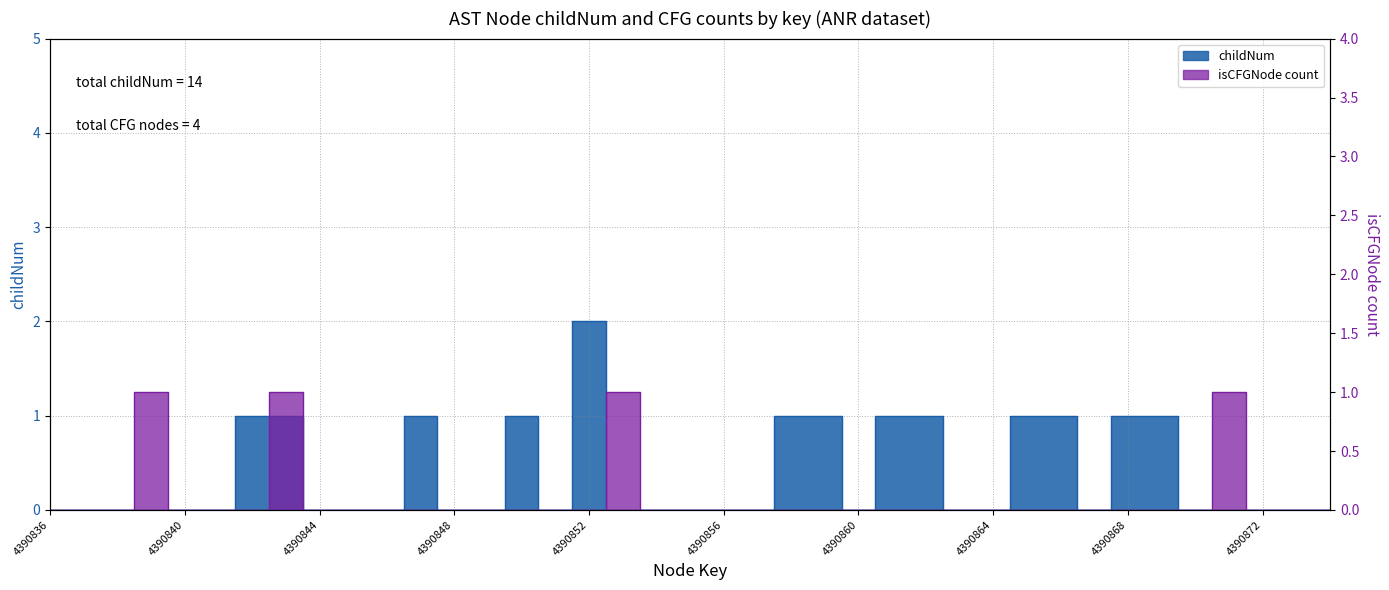

Is this an area chart (filled region under the line)?

No